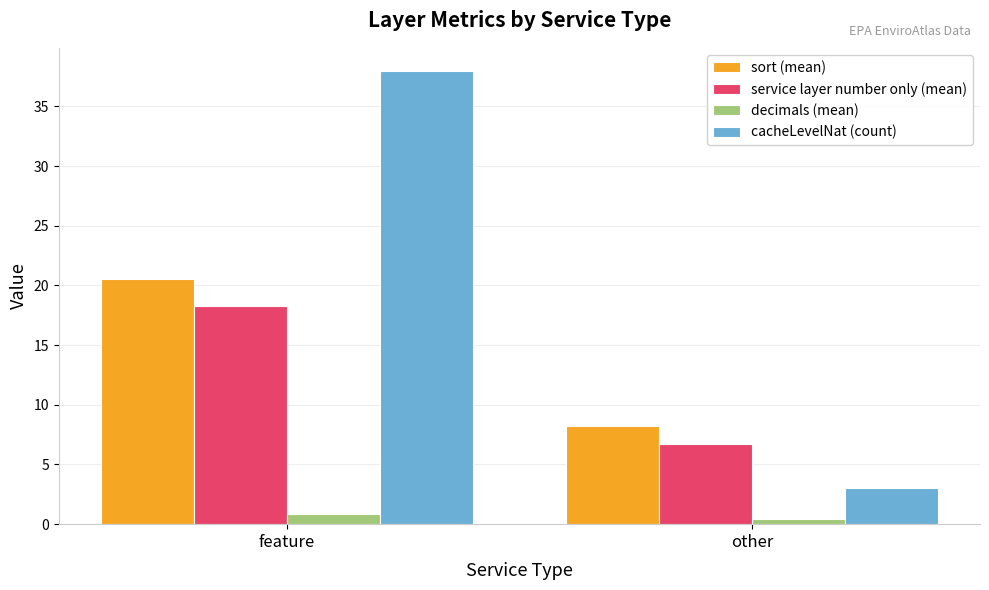

At how many categories does at least one series exceed 6?

2